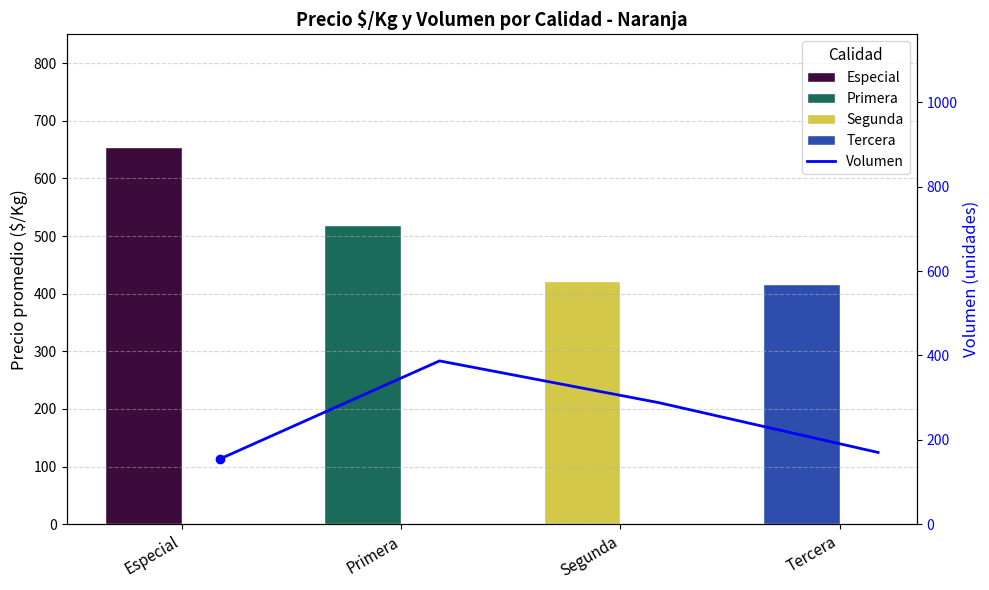

What is the difference between the values at Segunda and Tercera?

118